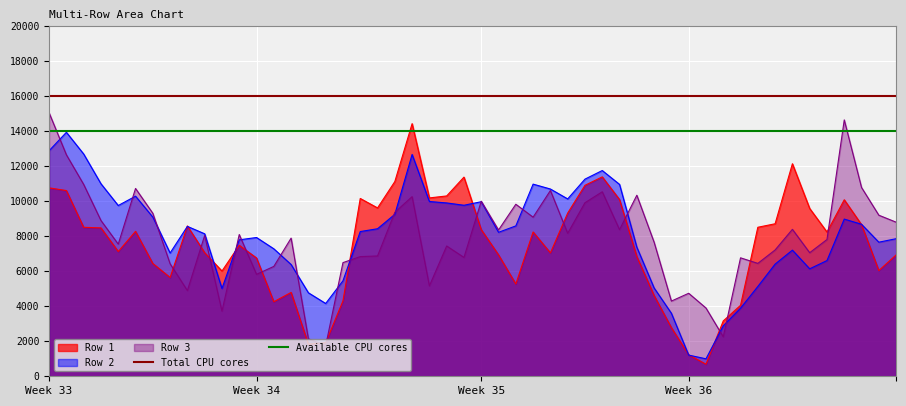

The value of Available CPU cores at Week 34 is 14000. True or false?

True